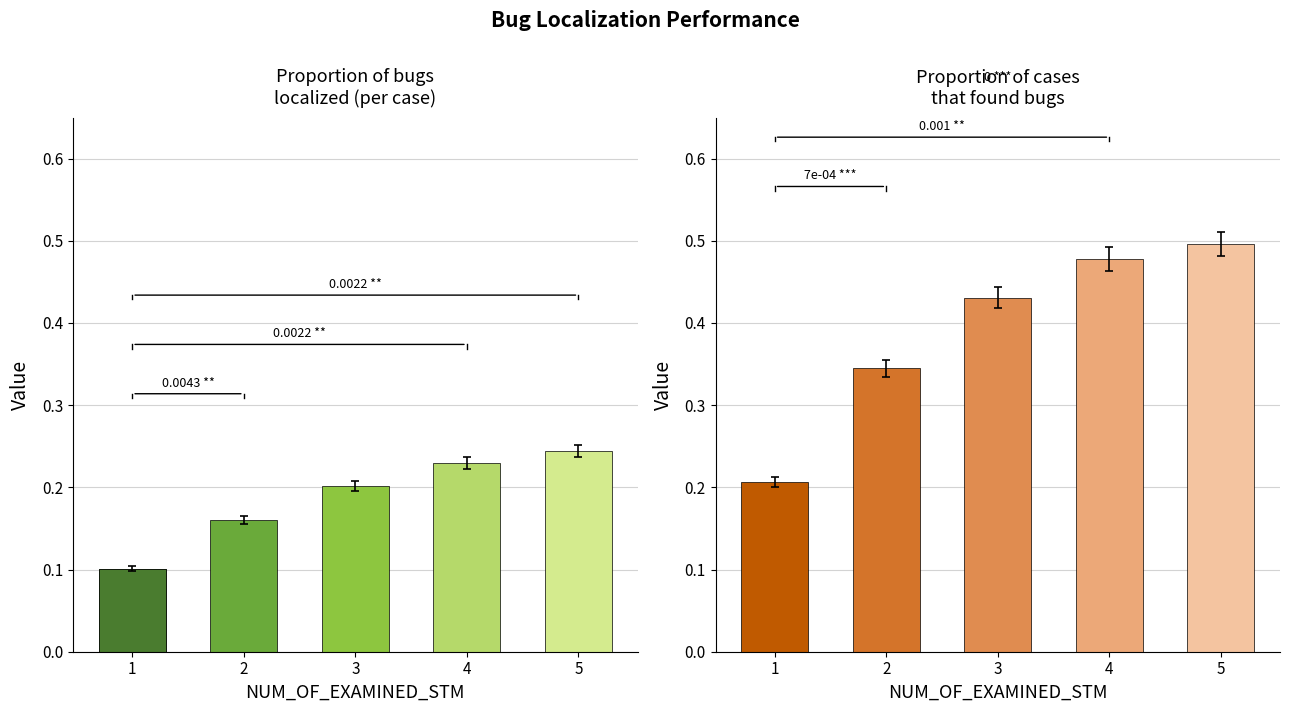

What are all the series names shown in the legend?

Proportion of bugs localized (per case), Proportion of cases that found bugs